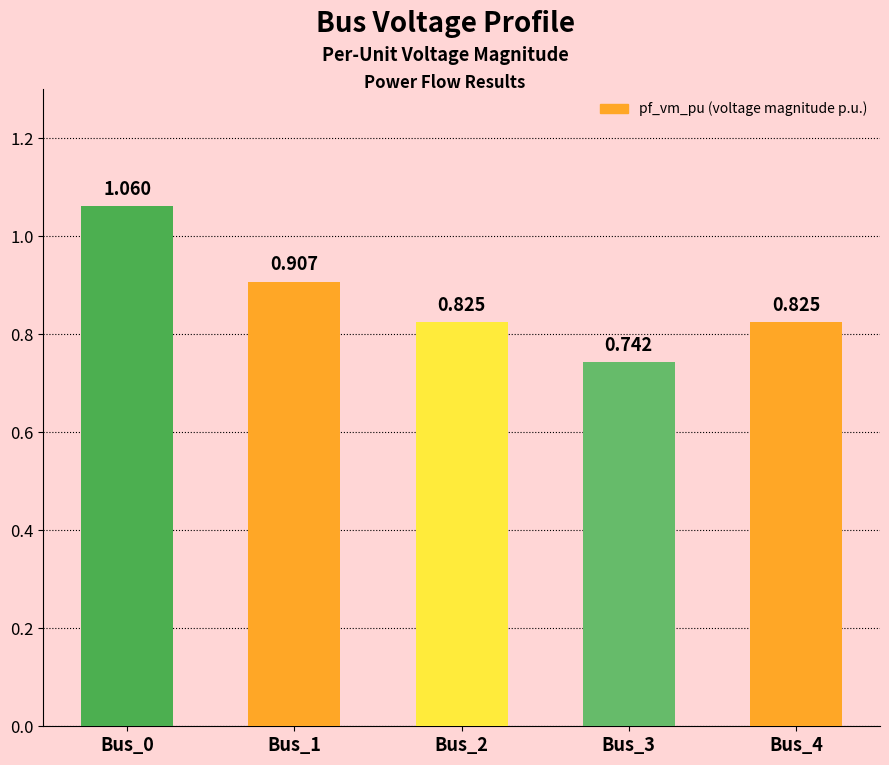

How many categories are shown in the chart?

5